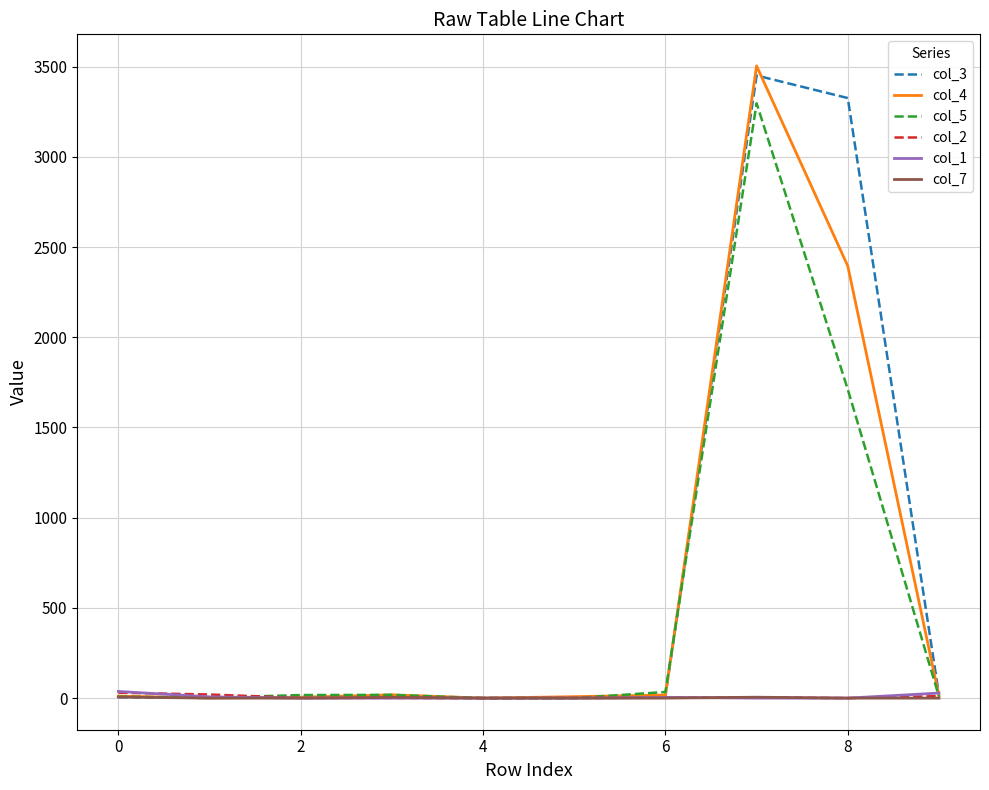

What are all the series names shown in the legend?

col_3, col_4, col_5, col_2, col_1, col_7